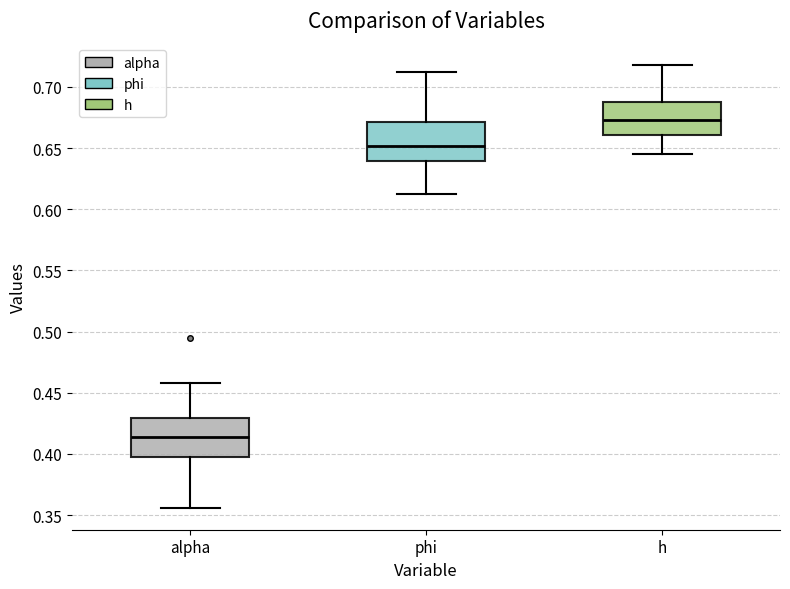

Reading left to right, read every box against the y-axis: the position of its median line, the range the box covers, and the ends of its whiskers. The values are not printed on the chart, so give them approximately, as read against the axis.

alpha: median 0.415, box 0.400 to 0.430, whiskers 0.355 to 0.460
phi: median 0.650, box 0.640 to 0.670, whiskers 0.615 to 0.710
h: median 0.675, box 0.660 to 0.685, whiskers 0.645 to 0.720